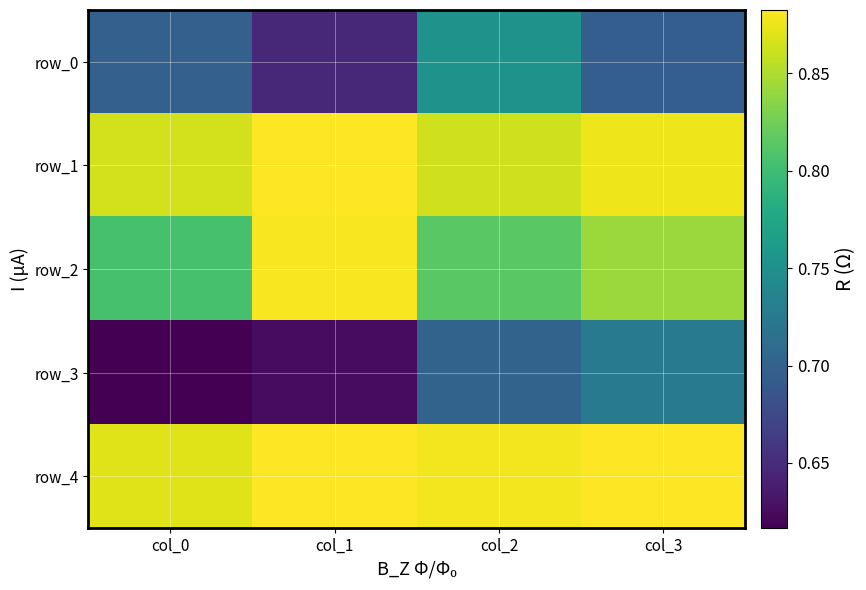

Rank the series at col_1 from lowest to highest value.

row_3, row_0, row_2, row_1, row_4